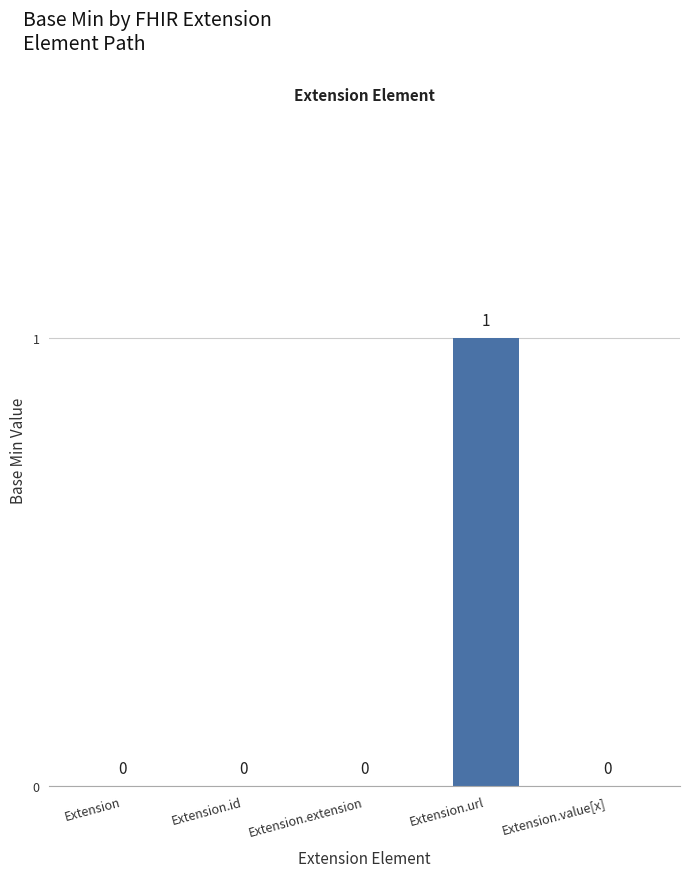

Reading left to right, list all the values displayed in this chart.

0	0	0	1	0